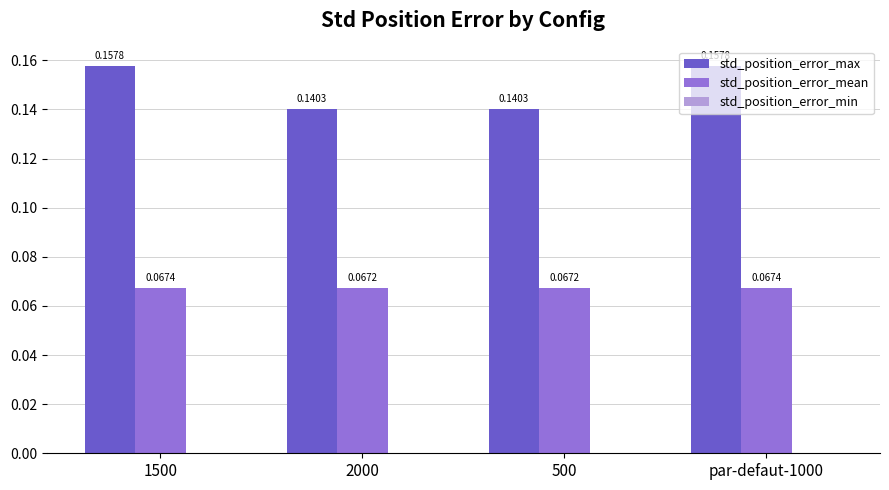

Rank the series by their maximum value, from highest to lowest.

std_position_error_max, std_position_error_mean